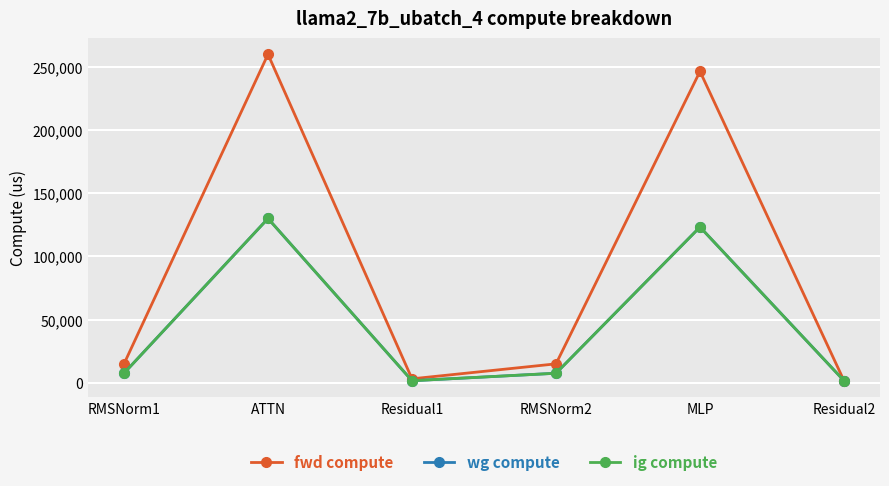

Is this an area chart (filled region under the line)?

No